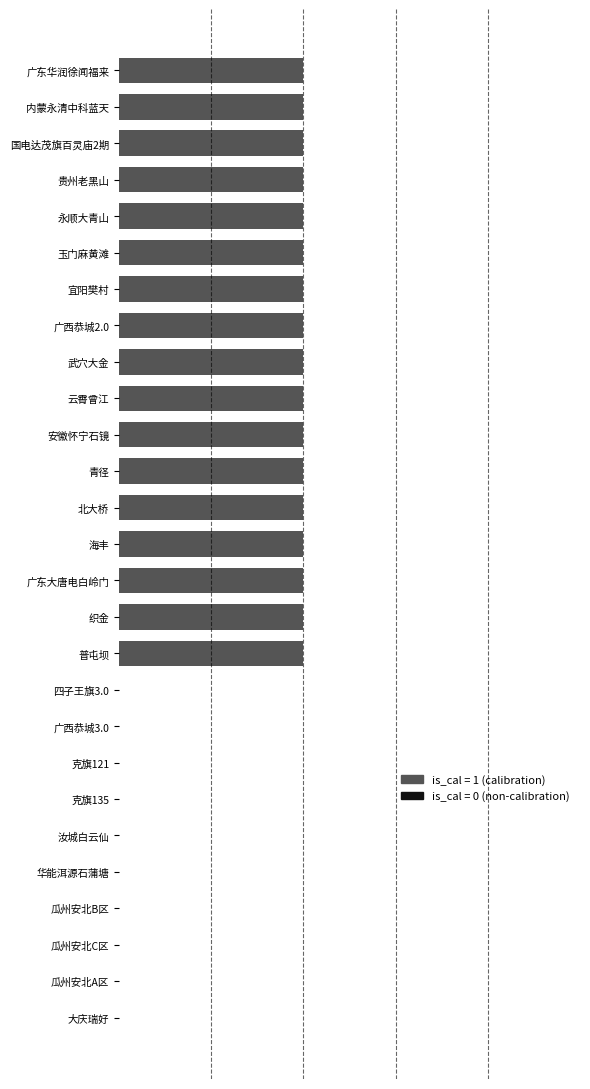

Count the values in the range 0 to 1.

27